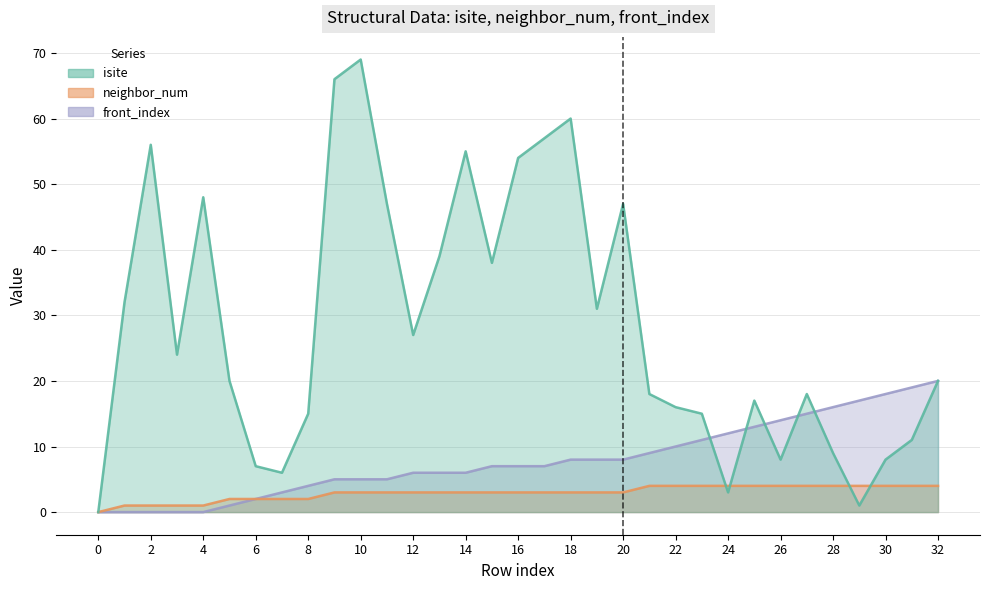

What is the value of the isite point at the 28th from the left?

18